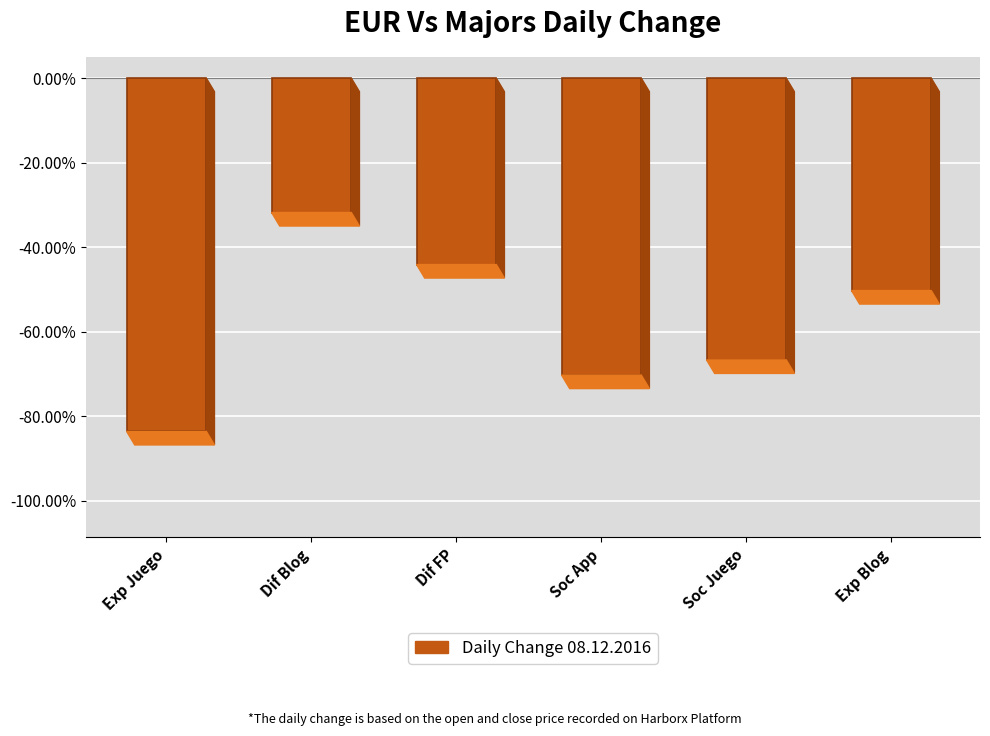

The value at Dif Blog is -0.5. True or false?

False